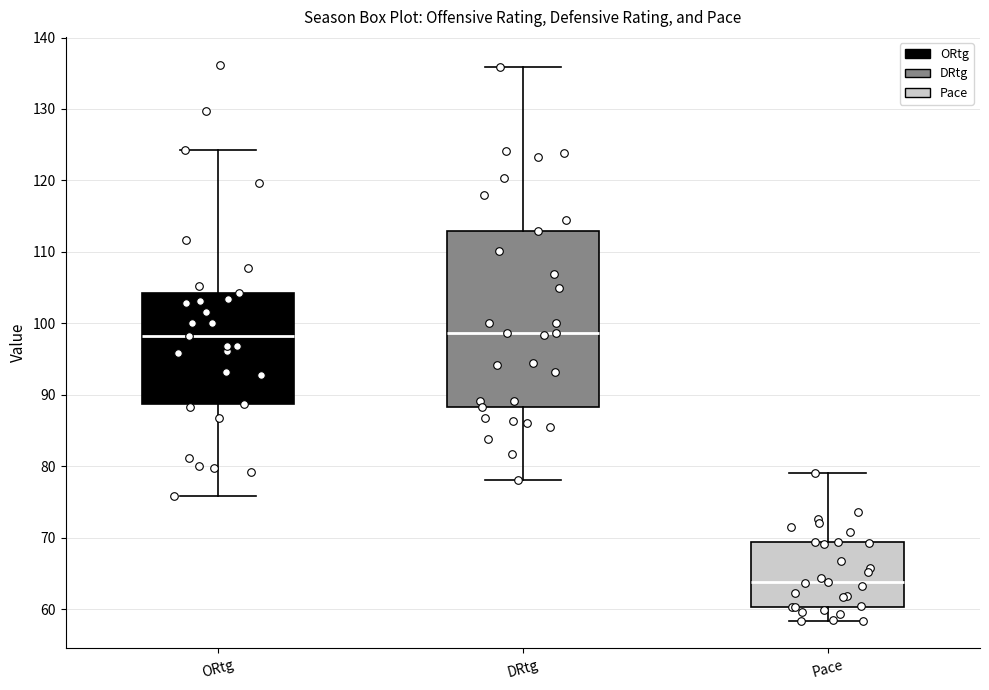

Which box has the lowest median line?

Pace